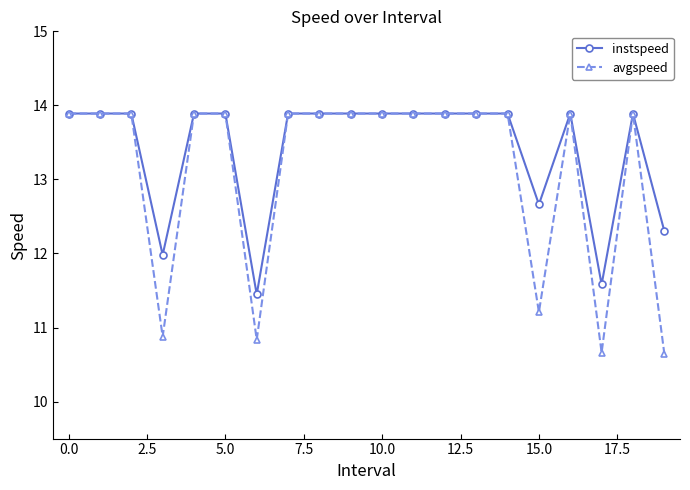

What is the value of the avgspeed point at the 7th from the left?

10.8